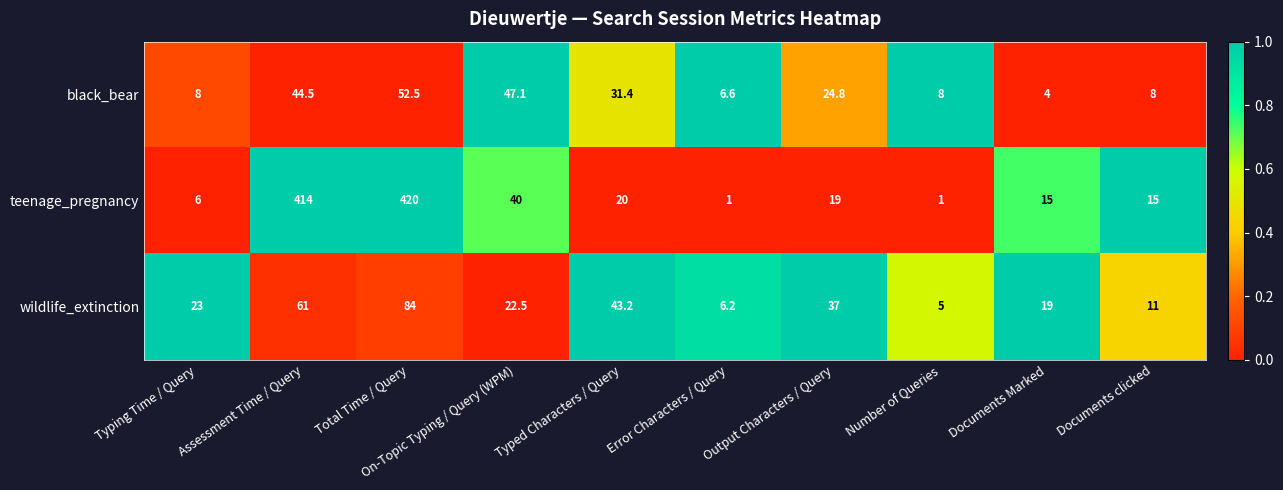

Between Typing Time / Query and Output Characters / Query, which series saw the biggest shift?

black_bear